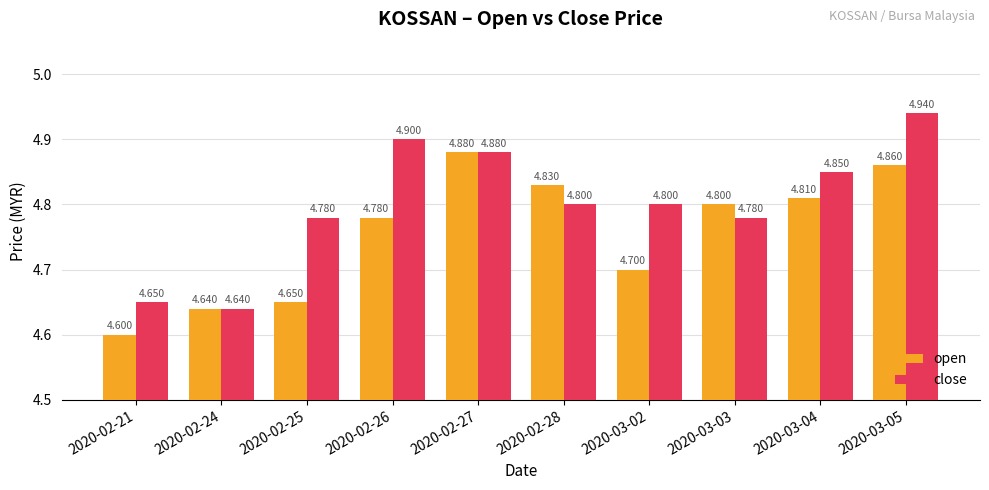

Where is close nearest to the value 4?

2020-02-24